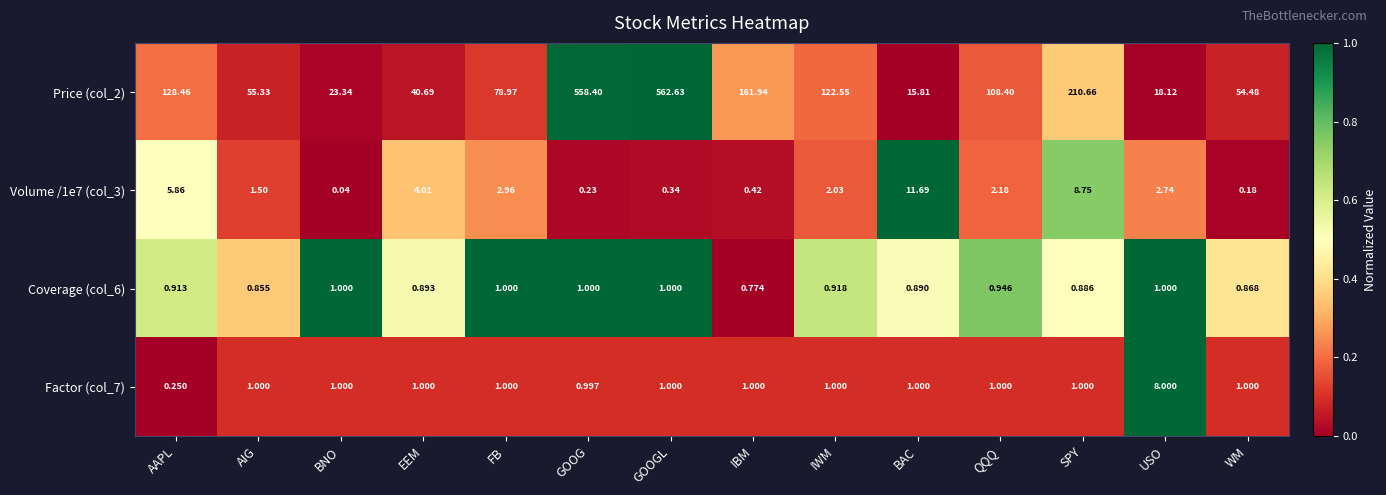

At which category is the sum across all series the highest?

GOOGL